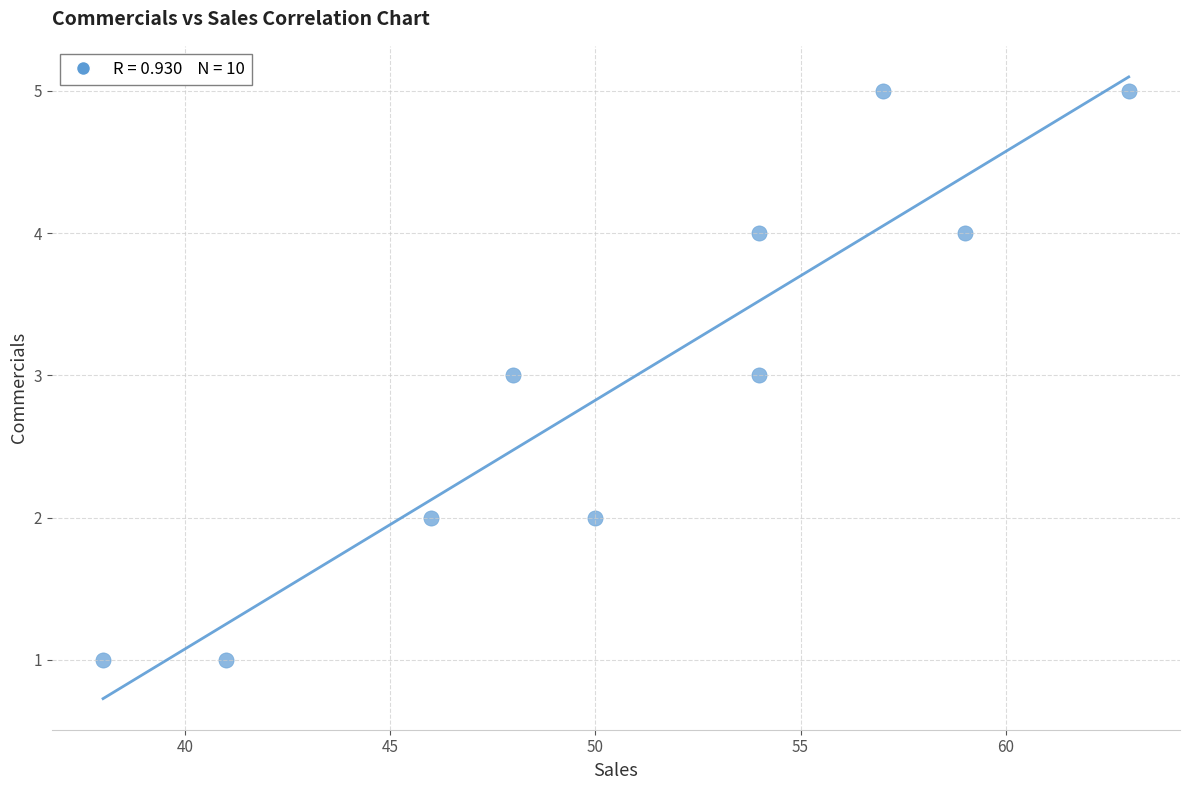

What is the average Y value?

3